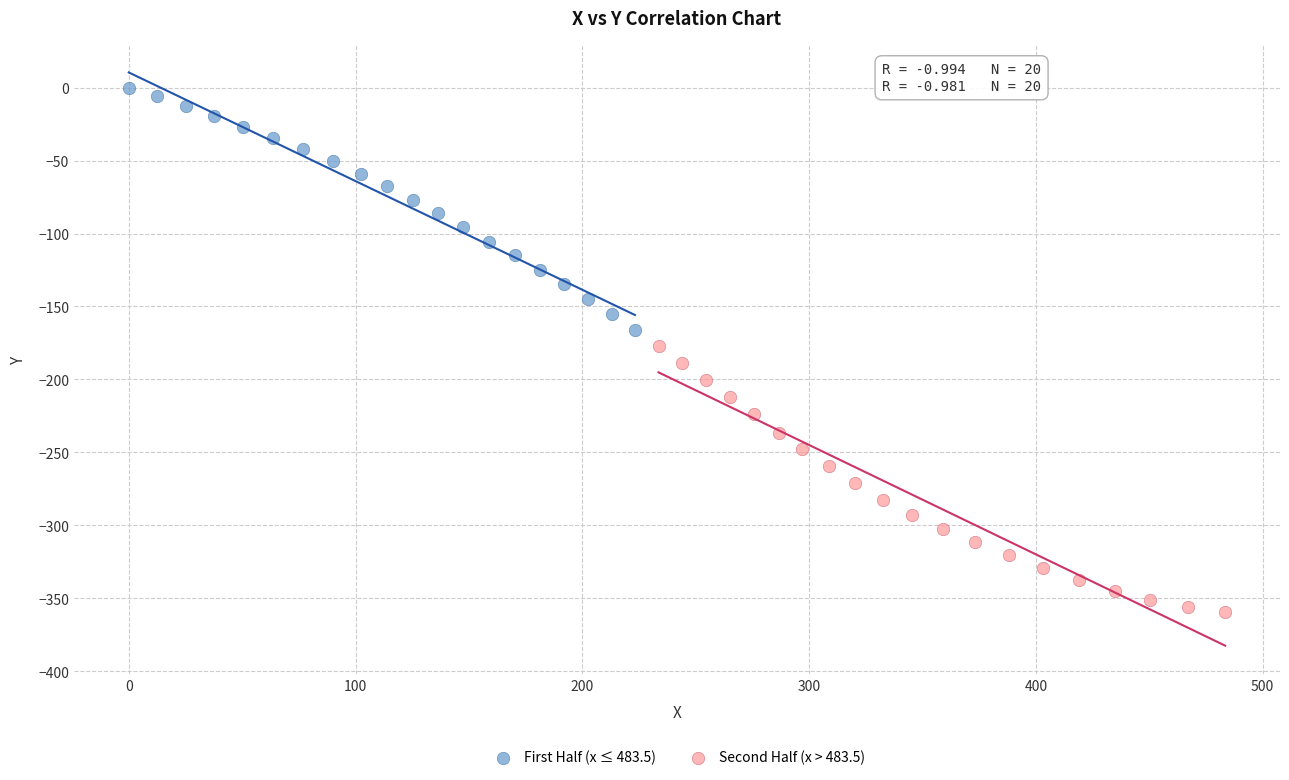

Which series has the largest Y range (max minus min)?

Second Half (x > 483.5)